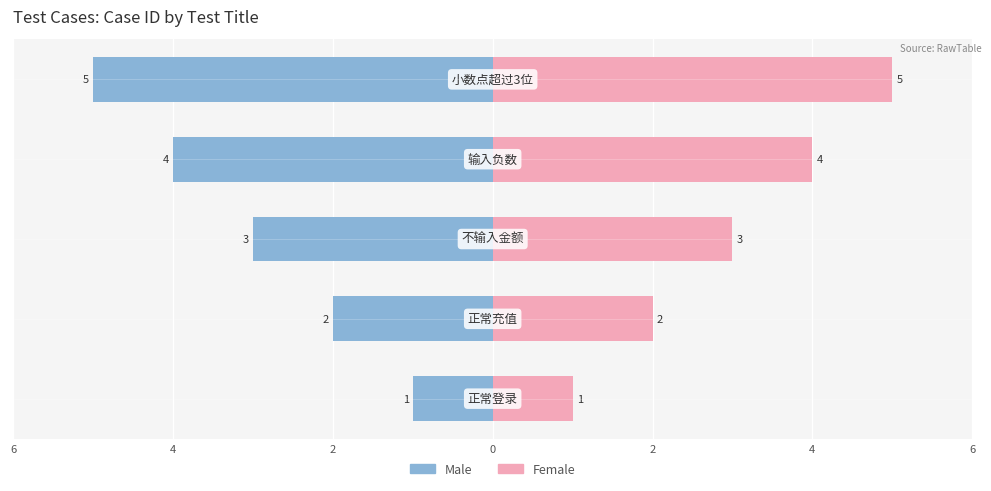

Which series changed the most between 4 and 2?

Male